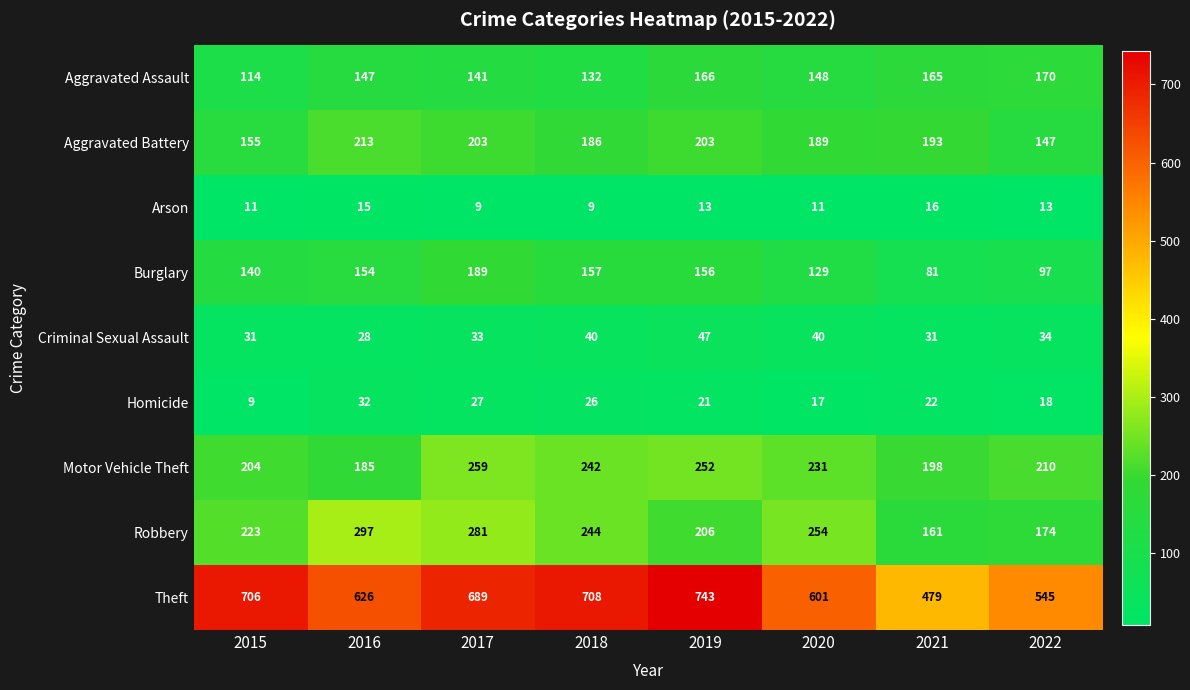

List the series in order of their peak value, highest first.

Theft, Robbery, Motor Vehicle Theft, Aggravated Battery, Burglary, Aggravated Assault, Criminal Sexual Assault, Homicide, Arson